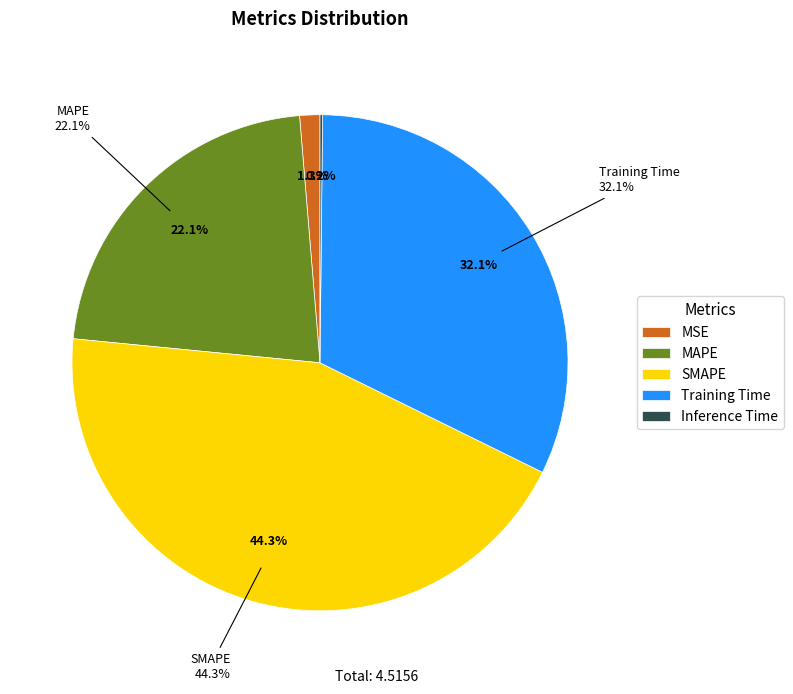

Between MSE and MAPE, which is larger?

MAPE